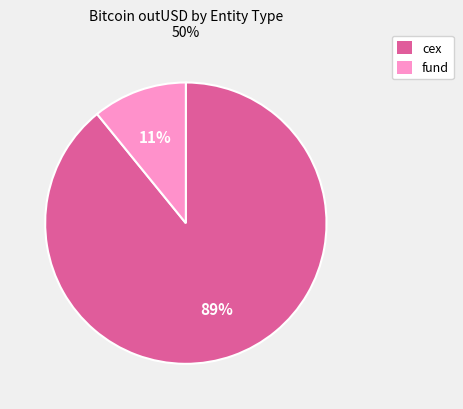

To the nearest percent, what is the difference between the largest and smallest slice percentages?

78%